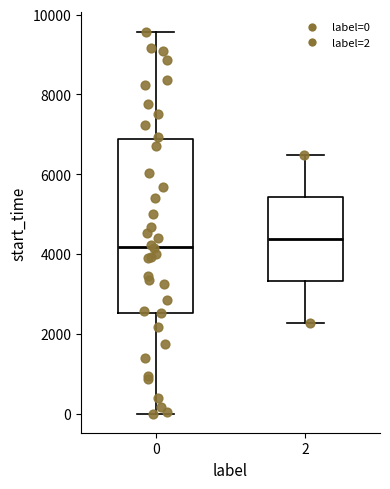

Reading left to right, read every box against the y-axis: the position of its median line, the range the box covers, and the ends of its whiskers. The values are not printed on the chart, so give them approximately, as read against the axis.

0: median 4200, box 2600 to 6800, whiskers 0 to 9600
2: median 4400, box 3400 to 5400, whiskers 2200 to 6400